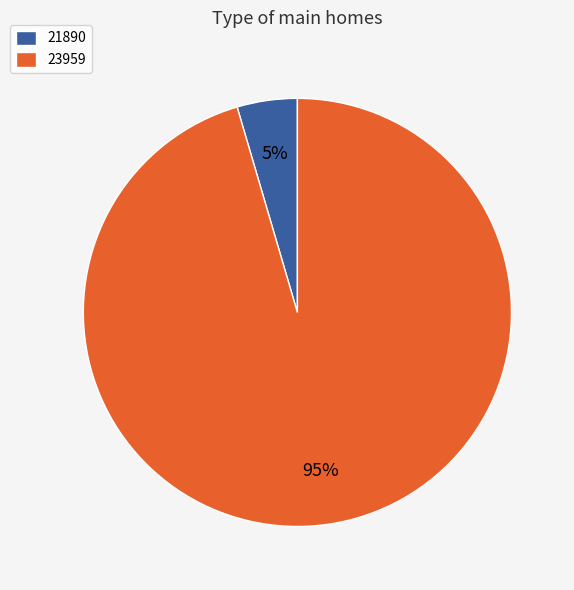

To the nearest percent, what portion does 23959 represent?

95%